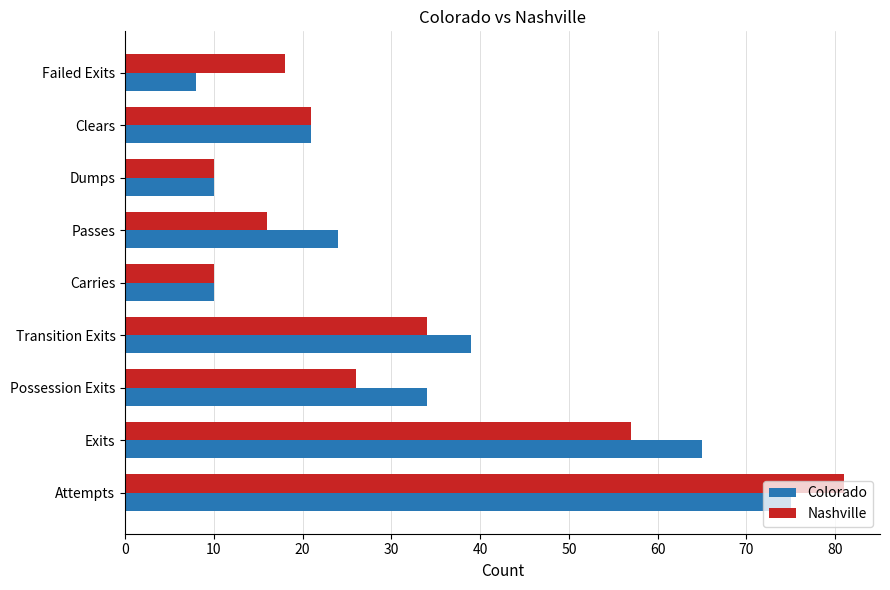

What is the maximum value for Colorado?

75